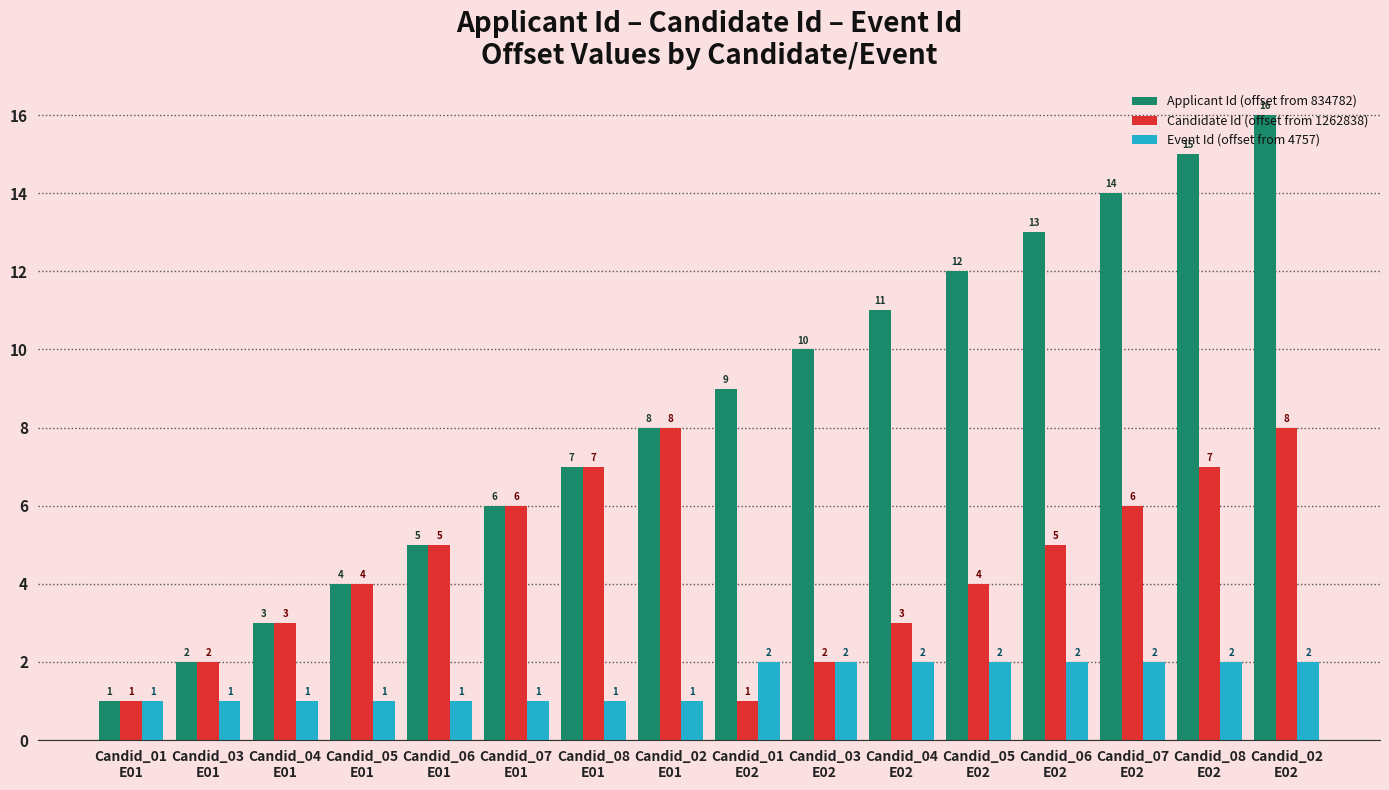

Which series has the largest range (max minus min)?

Applicant Id (offset from 834782)